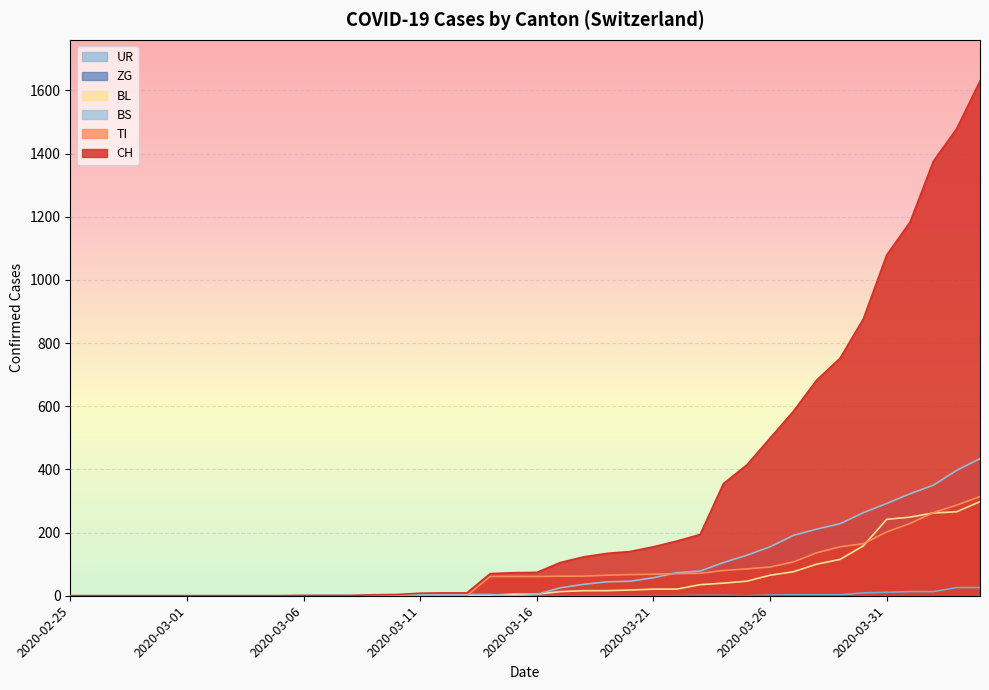

Rank the categories by TI value from lowest to highest.

2020-02-25, 2020-02-26, 2020-02-27, 2020-02-28, 2020-02-29, 2020-03-01, 2020-03-02, 2020-03-03, 2020-03-04, 2020-03-05, 2020-03-06, 2020-03-07, 2020-03-08, 2020-03-09, 2020-03-10, 2020-03-11, 2020-03-12, 2020-03-13, 2020-03-14, 2020-03-15, 2020-03-16, 2020-03-17, 2020-03-18, 2020-03-19, 2020-03-20, 2020-03-21, 2020-03-22, 2020-03-23, 2020-03-24, 2020-03-25, 2020-03-26, 2020-03-27, 2020-03-28, 2020-03-29, 2020-03-30, 2020-03-31, 2020-04-01, 2020-04-02, 2020-04-03, 2020-04-04